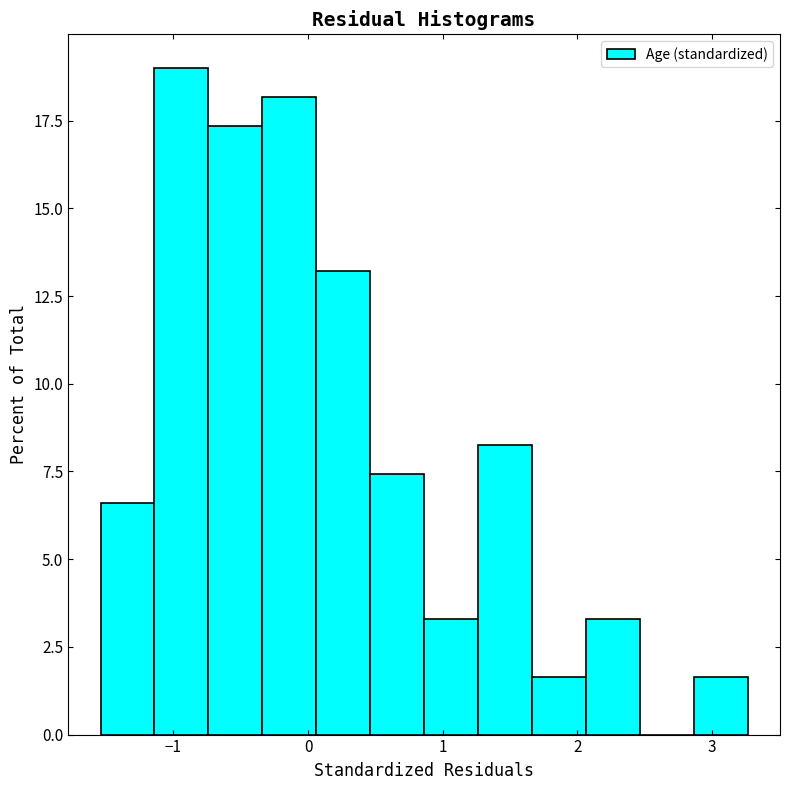

Reading left to right, list every bar in this chart as the range it spans on the x-axis followed by its height. Neither the bar edges nor the heights are printed on the chart, so give them approximately, as read against the axes.

-1.5 to -1.1: 6.5
-1.1 to -0.7: 19.0
-0.7 to -0.3: 17.5
-0.3 to 0.1: 18.0
0.1 to 0.5: 13.0
0.5 to 0.9: 7.5
0.9 to 1.3: 3.5
1.3 to 1.7: 8.5
1.7 to 2.1: 1.5
2.1 to 2.5: 3.5
2.5 to 2.9: 0
2.9 to 3.3: 1.5